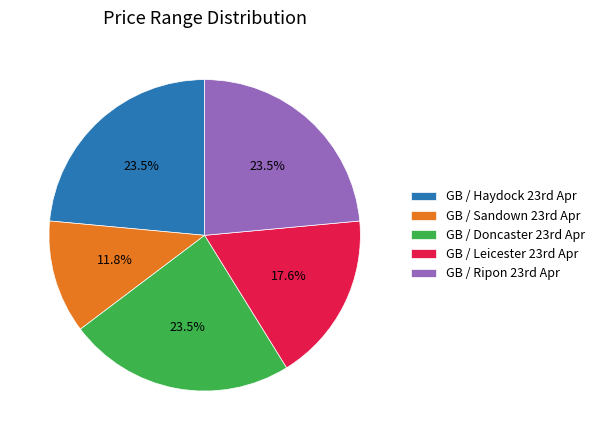

How many segments does this pie chart have?

5